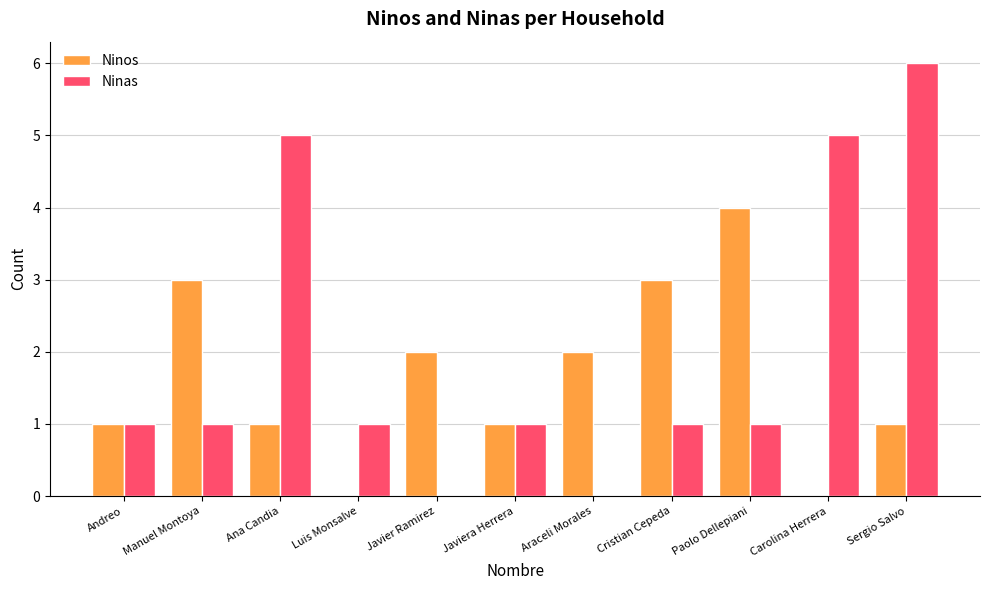

Which series has the largest range (max minus min)?

Ninas